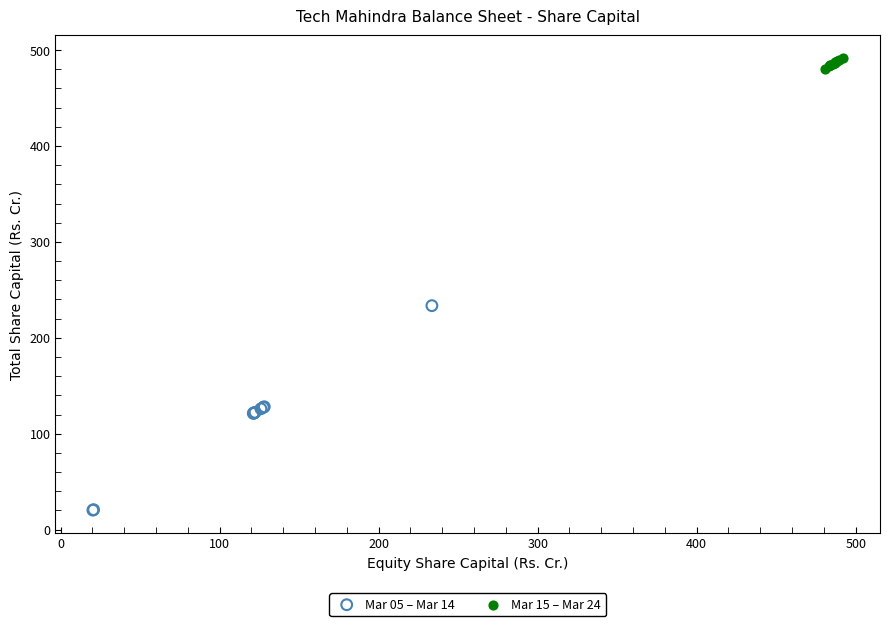

Which series reaches the minimum Y coordinate?

Mar 05 – Mar 14